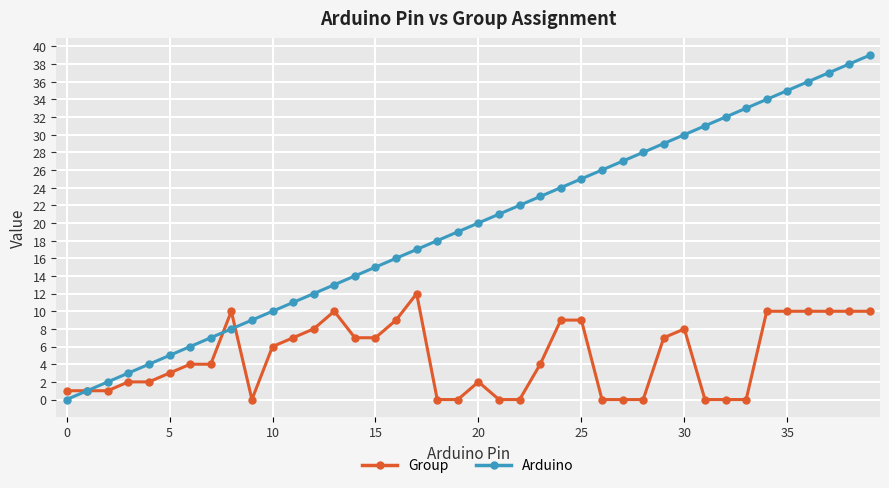

What is the difference between the second highest and second lowest values in the Group series?

10